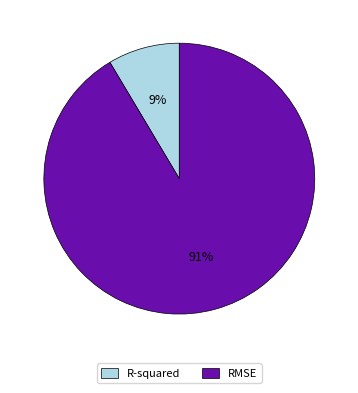

To the nearest percent, what is the average slice percentage?

50%